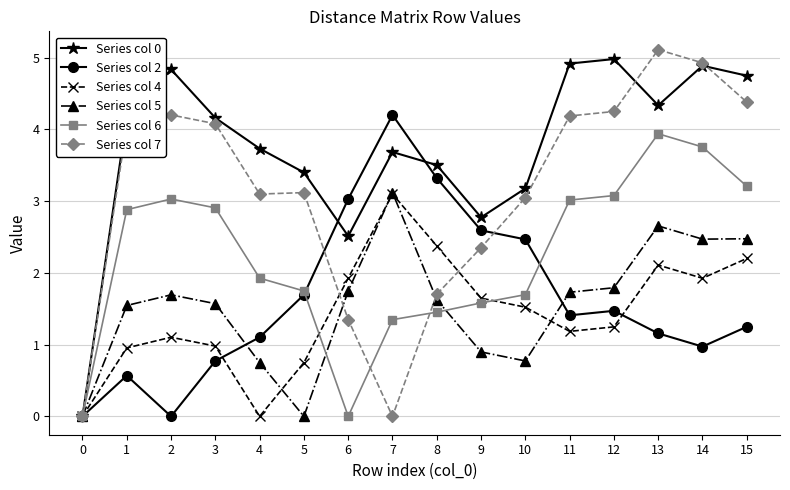

Where does the Series col 4 series first go above 1?

2